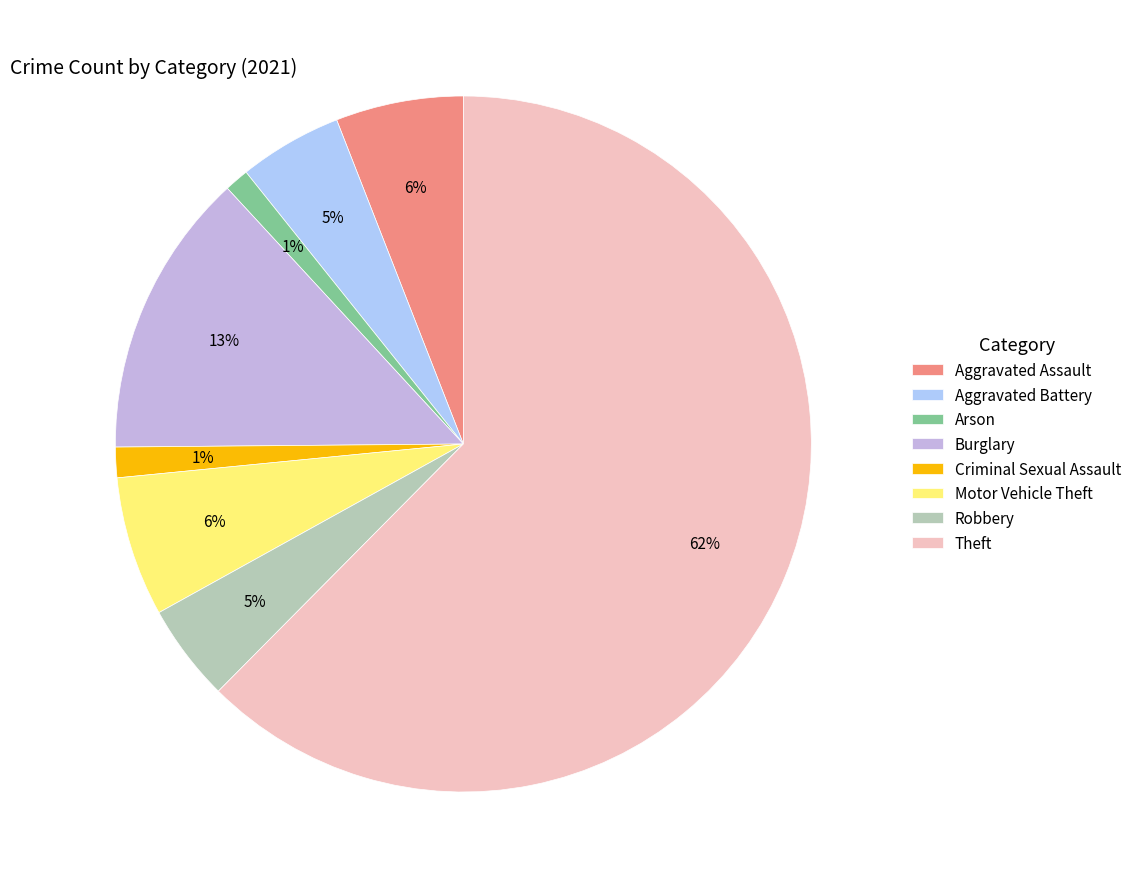

Which category accounts for the majority?

Theft